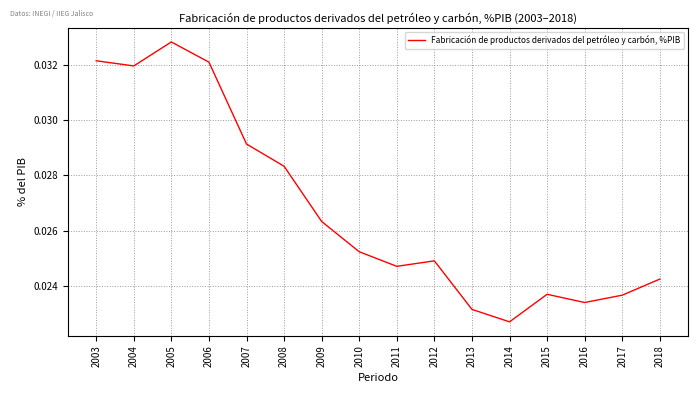

How many lines are shown in the chart?

1